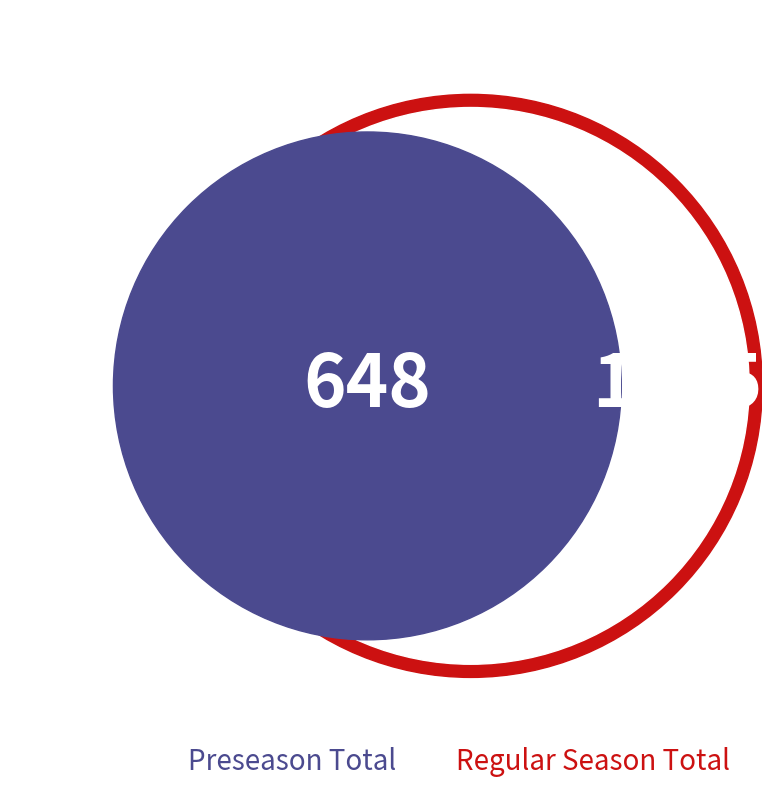

Is there a majority slice in this chart?

No